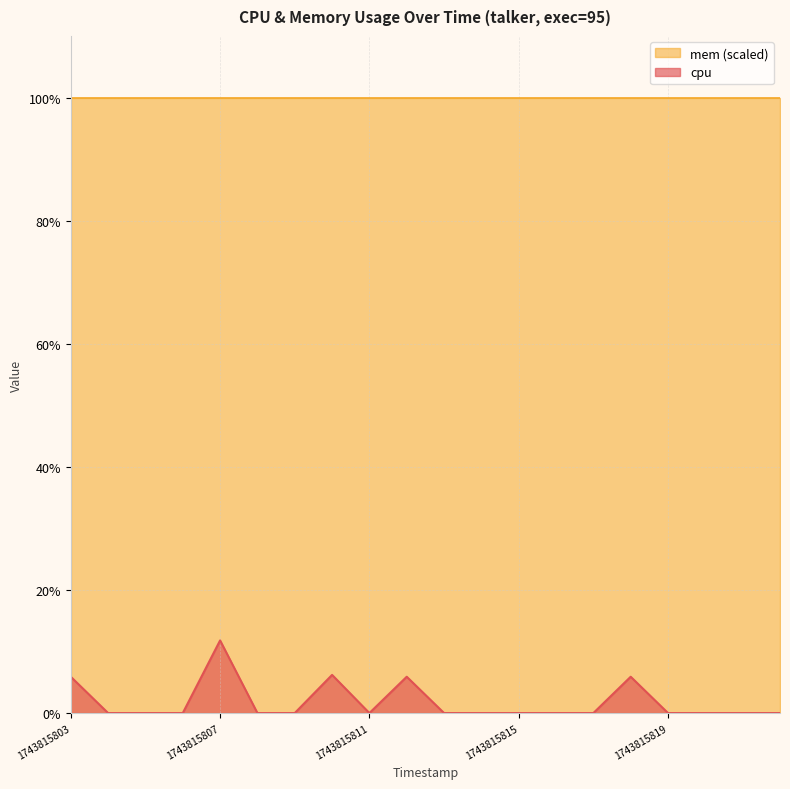

Does the chart have visible grid lines?

Yes